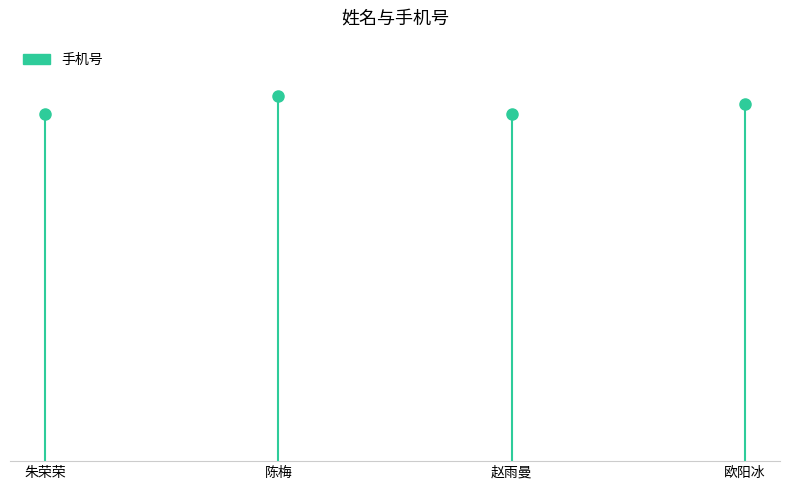

At which label does the data first exceed 17856149737?

陈梅